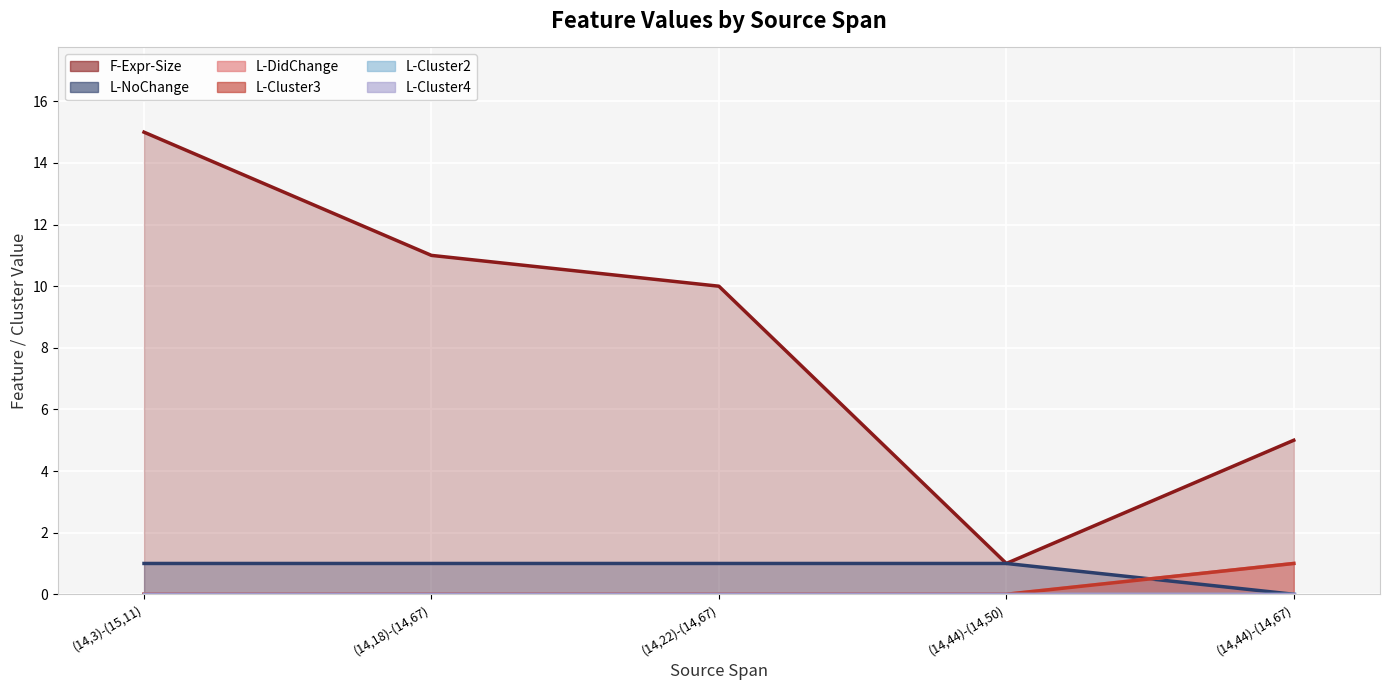

Reading right to left, what are all the values shown in this chart?

F-Expr-Size: (14,44)-(14,67)=5	(14,44)-(14,50)=1	(14,22)-(14,67)=10	(14,18)-(14,67)=11	(14,3)-(15,11)=15
L-NoChange: (14,44)-(14,67)=0	(14,44)-(14,50)=1	(14,22)-(14,67)=1	(14,18)-(14,67)=1	(14,3)-(15,11)=1
L-DidChange: (14,44)-(14,67)=1	(14,44)-(14,50)=0	(14,22)-(14,67)=0	(14,18)-(14,67)=0	(14,3)-(15,11)=0
L-Cluster3: (14,44)-(14,67)=1	(14,44)-(14,50)=0	(14,22)-(14,67)=0	(14,18)-(14,67)=0	(14,3)-(15,11)=0
L-Cluster2: (14,44)-(14,67)=0	(14,44)-(14,50)=0	(14,22)-(14,67)=0	(14,18)-(14,67)=0	(14,3)-(15,11)=0
L-Cluster4: (14,44)-(14,67)=0	(14,44)-(14,50)=0	(14,22)-(14,67)=0	(14,18)-(14,67)=0	(14,3)-(15,11)=0